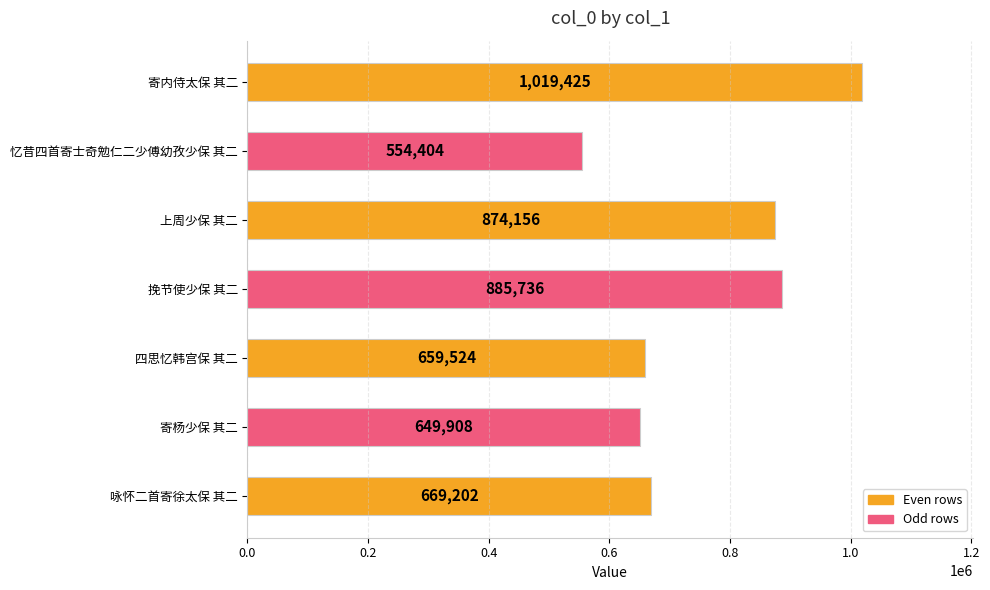

What is the smallest value displayed?

554404